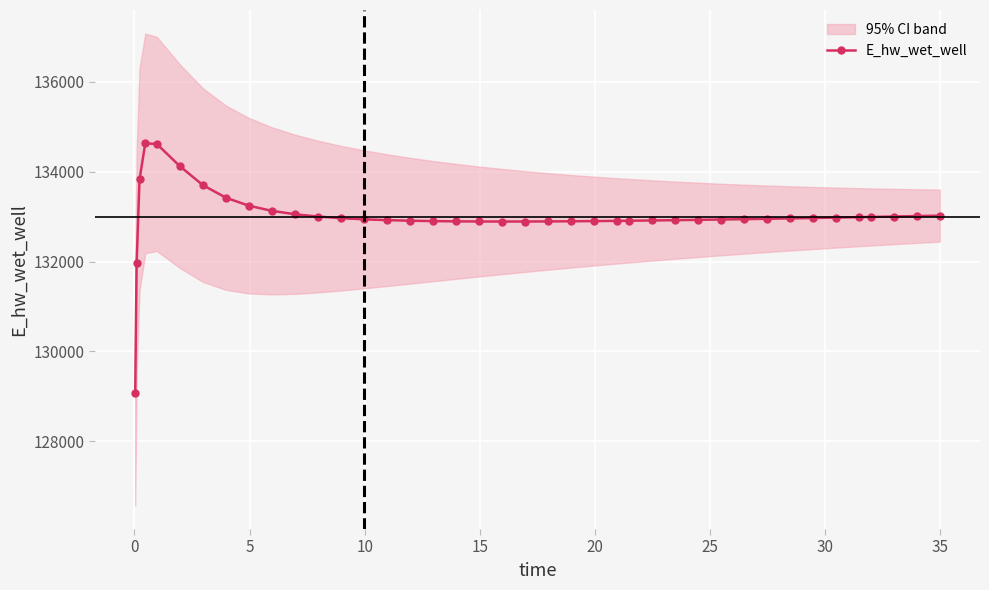

What is the value of the E_hw_wet_well point at the 7th from the left?

133699.8